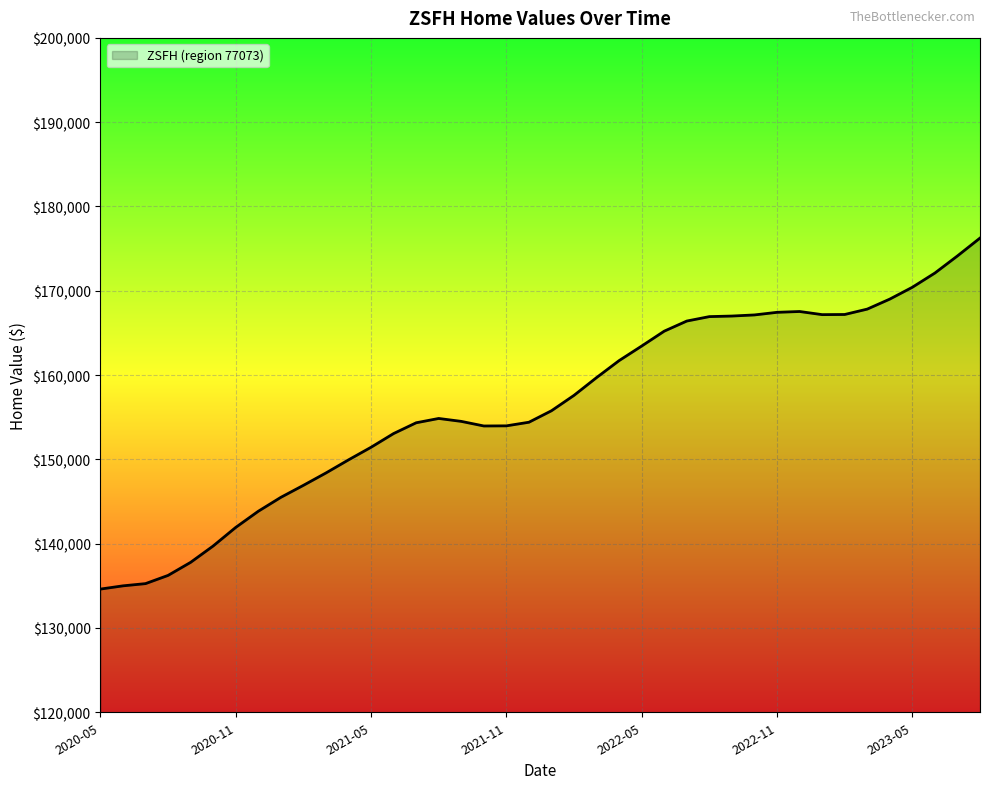

What is the greatest value displayed?

176253.2